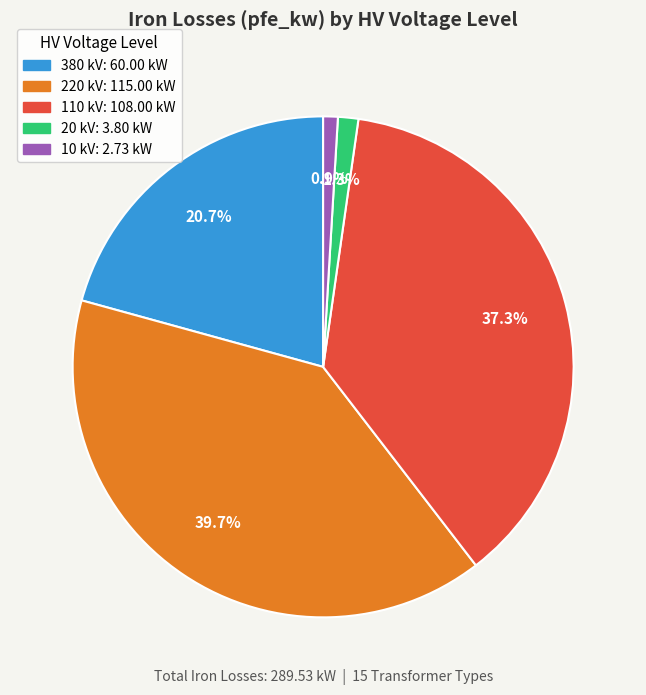

Does any single category account for the majority?

No